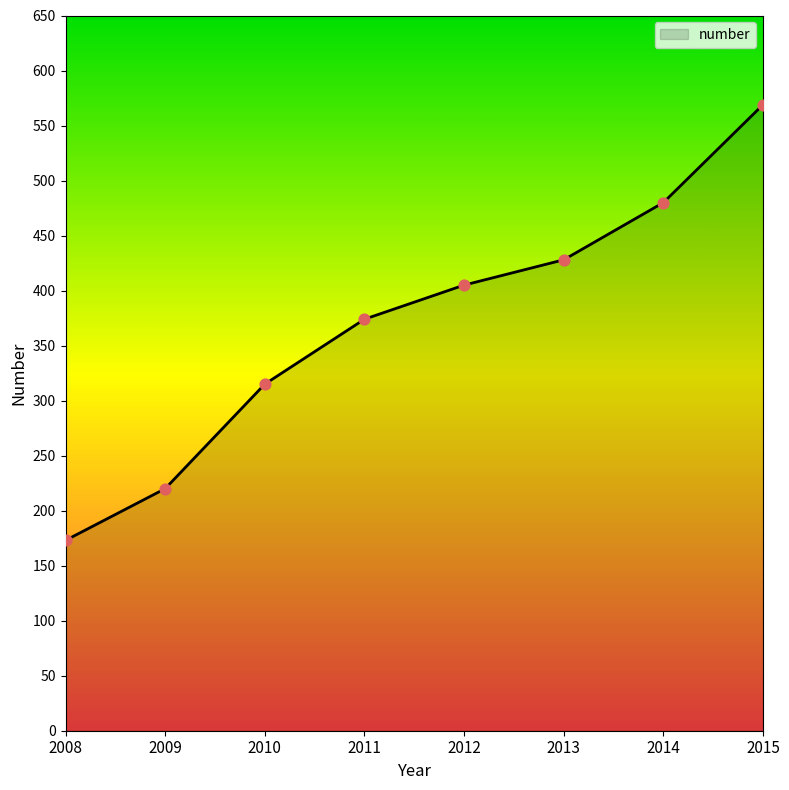

What is the change in value from 2009 to 2012?

+185